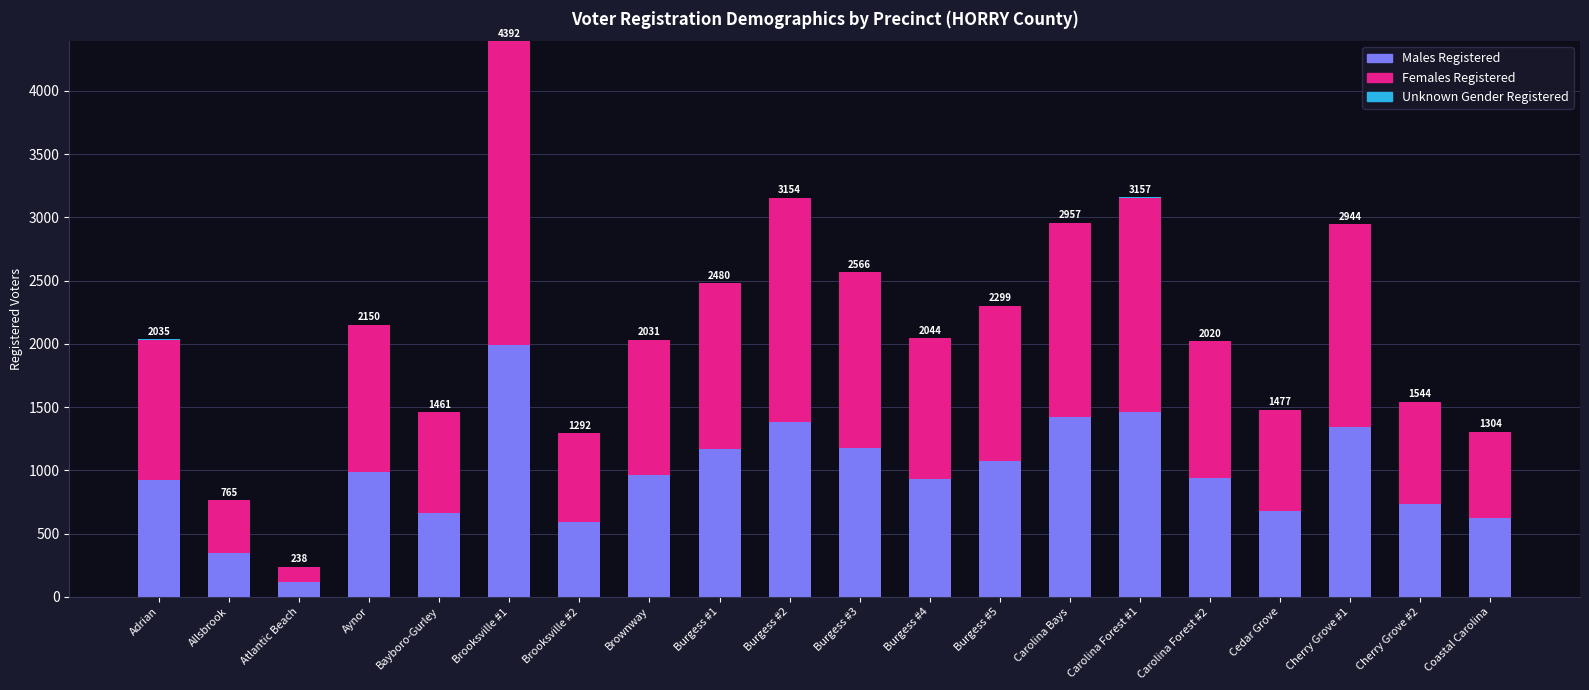

At which label does Males Registered reach its peak?

Brooksville #1